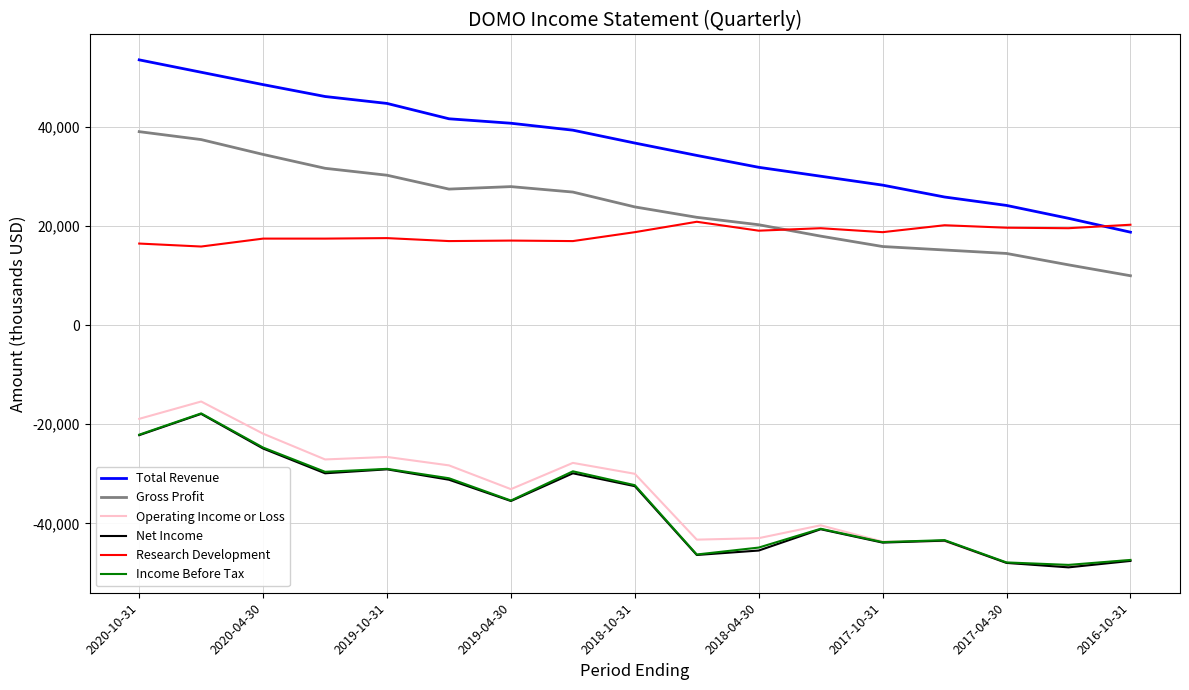

True or false: Operating Income or Loss and Research Development cross at least once.

False